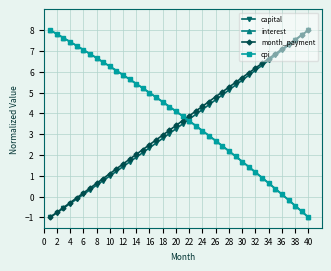

What is the sum of all capital values?

136.7